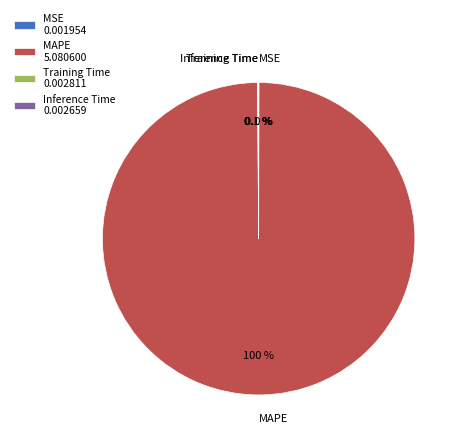

Is MAPE 5.080600 the majority of the pie?

Yes